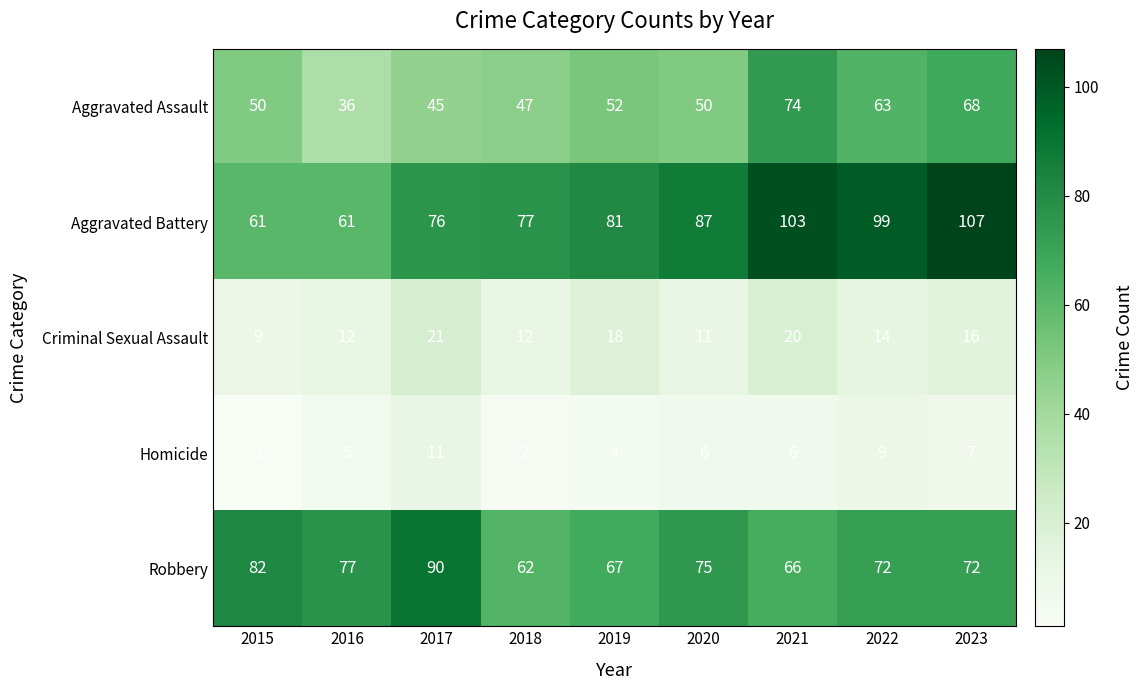

What is the difference between the second highest and second lowest values in the Aggravated Assault series?

23